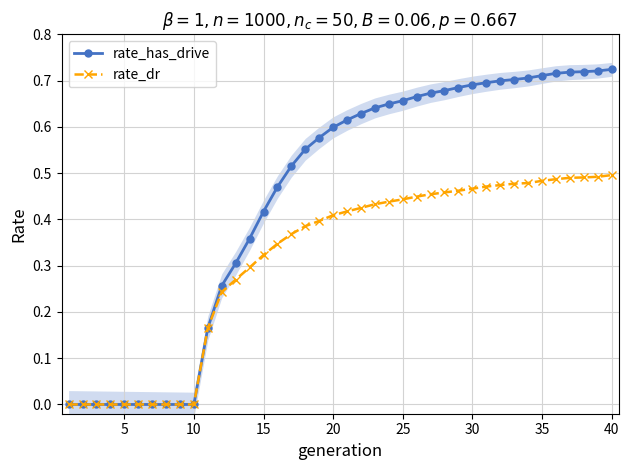

Reading left to right, list all the values displayed in this chart.

rate_has_drive: 0.0	0.0	0.0	0.0	0.0	0.0	0.0	0.0	0.0	0.0	0.2	0.3	0.3	0.4	0.4	0.5	0.5	0.6	0.6	0.6	0.6	0.6	0.6	0.6	0.7	0.7	0.7	0.7	0.7	0.7	0.7	0.7	0.7	0.7	0.7	0.7	0.7	0.7	0.7	0.7
rate_dr: 0.0	0.0	0.0	0.0	0.0	0.0	0.0	0.0	0.0	0.0	0.2	0.2	0.3	0.3	0.3	0.3	0.4	0.4	0.4	0.4	0.4	0.4	0.4	0.4	0.4	0.4	0.5	0.5	0.5	0.5	0.5	0.5	0.5	0.5	0.5	0.5	0.5	0.5	0.5	0.5